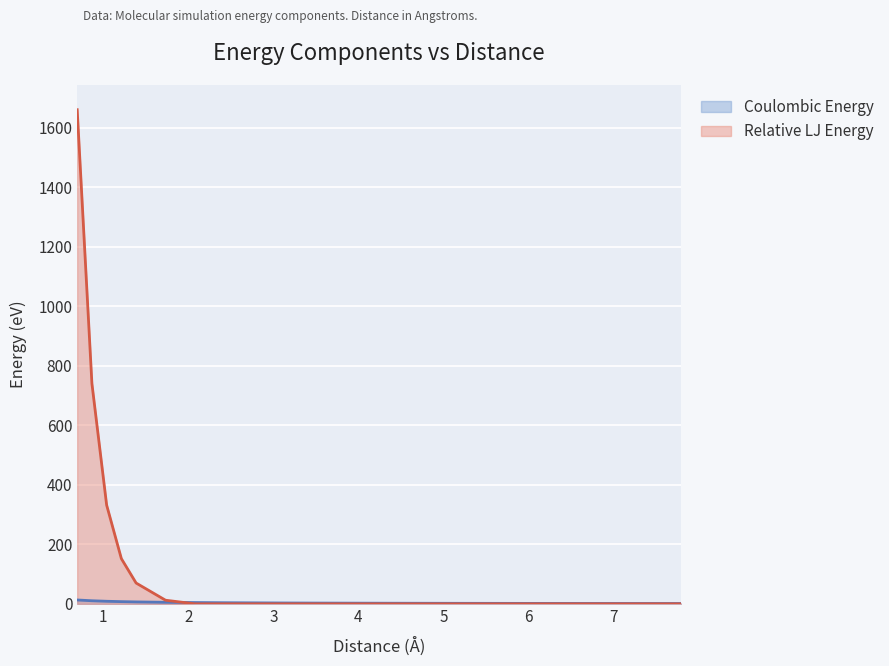

How many data points in Coulombic Energy are less than 3?

7